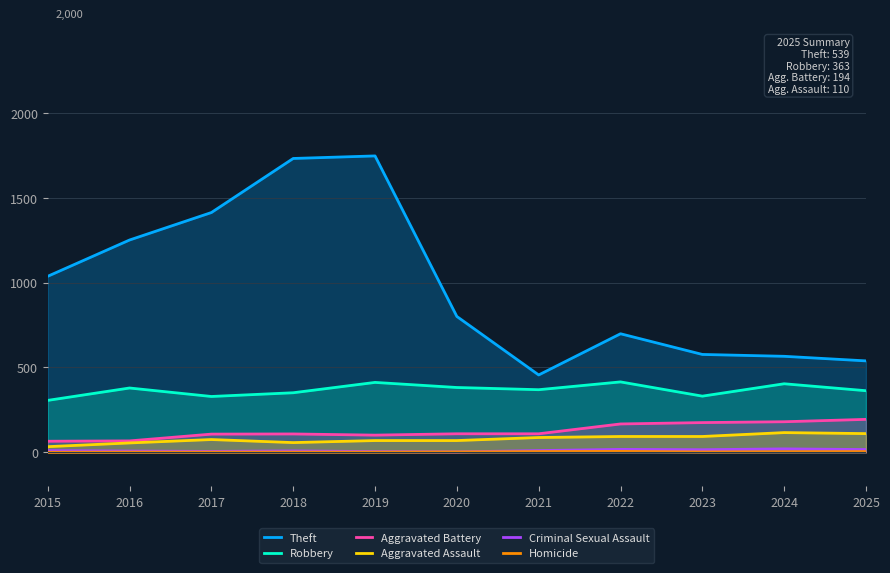

What is the sum of all Criminal Sexual Assault values?

114